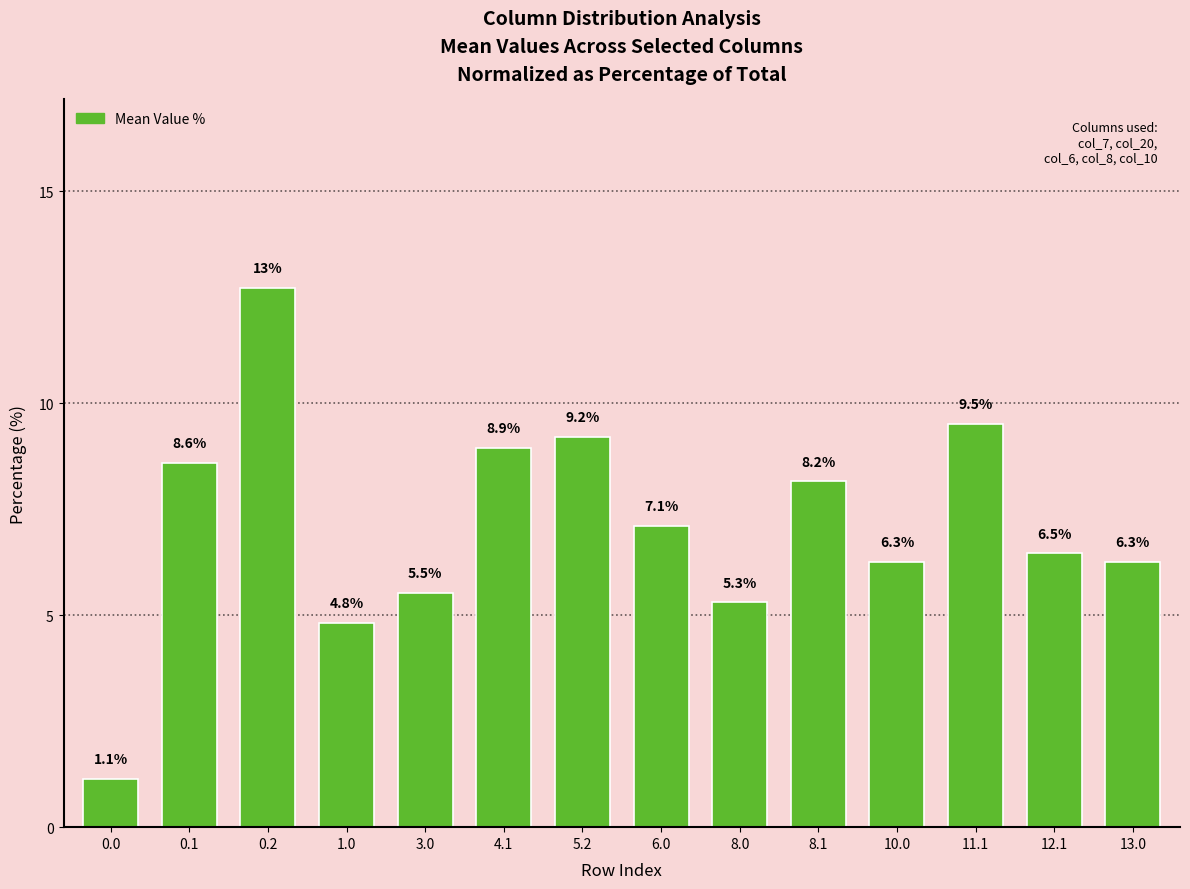

What is the label of the 10th bar from the left?

8.1